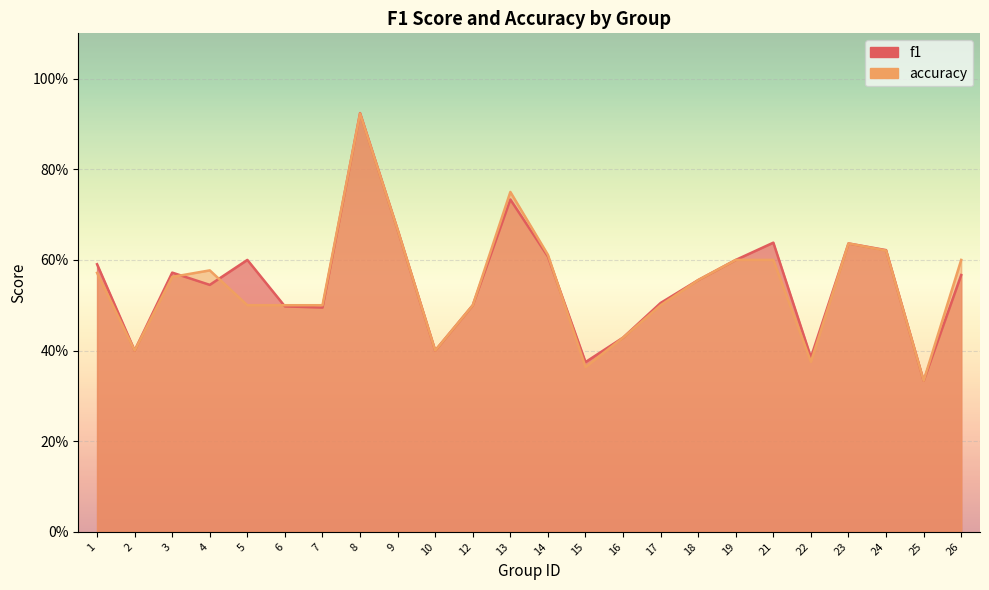

What is the value of the accuracy point at the 10th from the left?

0.4